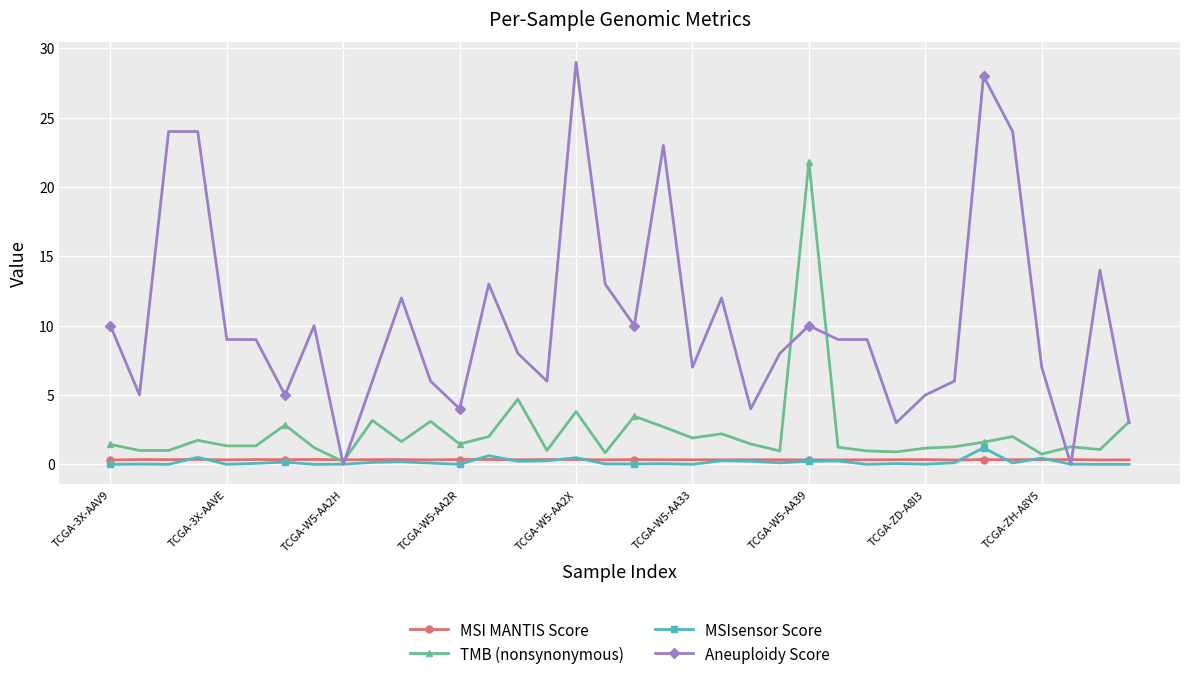

What is the maximum value for TMB (nonsynonymous)?

21.8